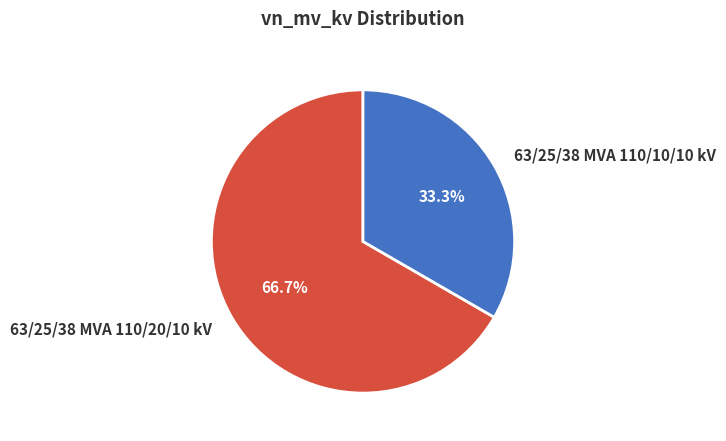

What is the largest slice in the pie chart?

63/25/38 MVA 110/20/10 kV